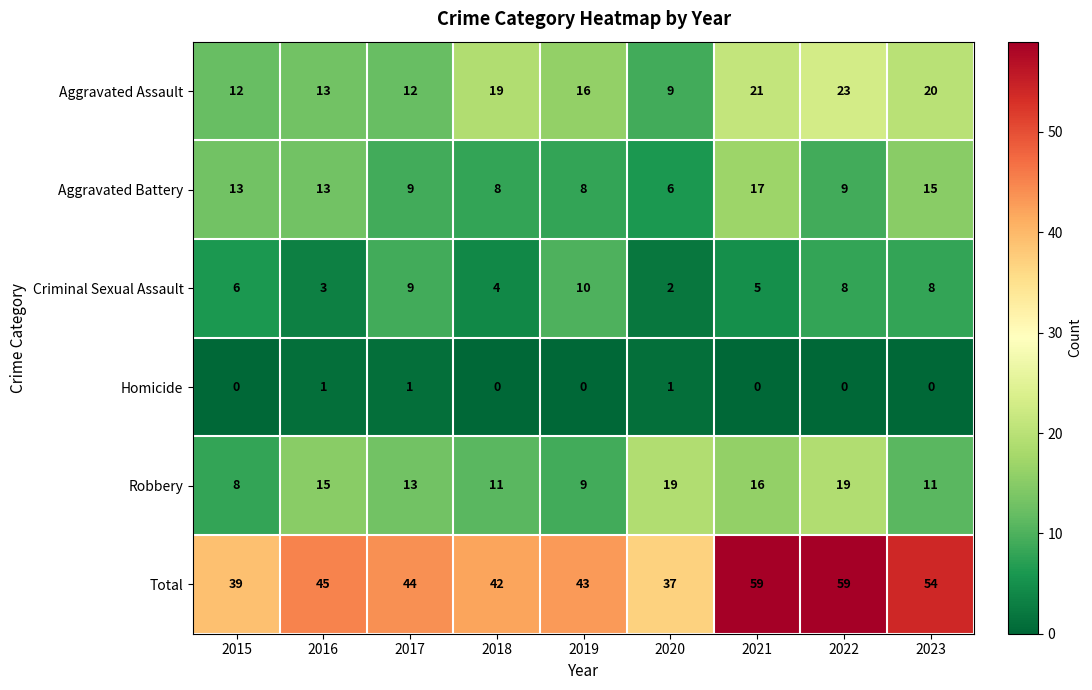

Which series has the largest range (max minus min)?

Total